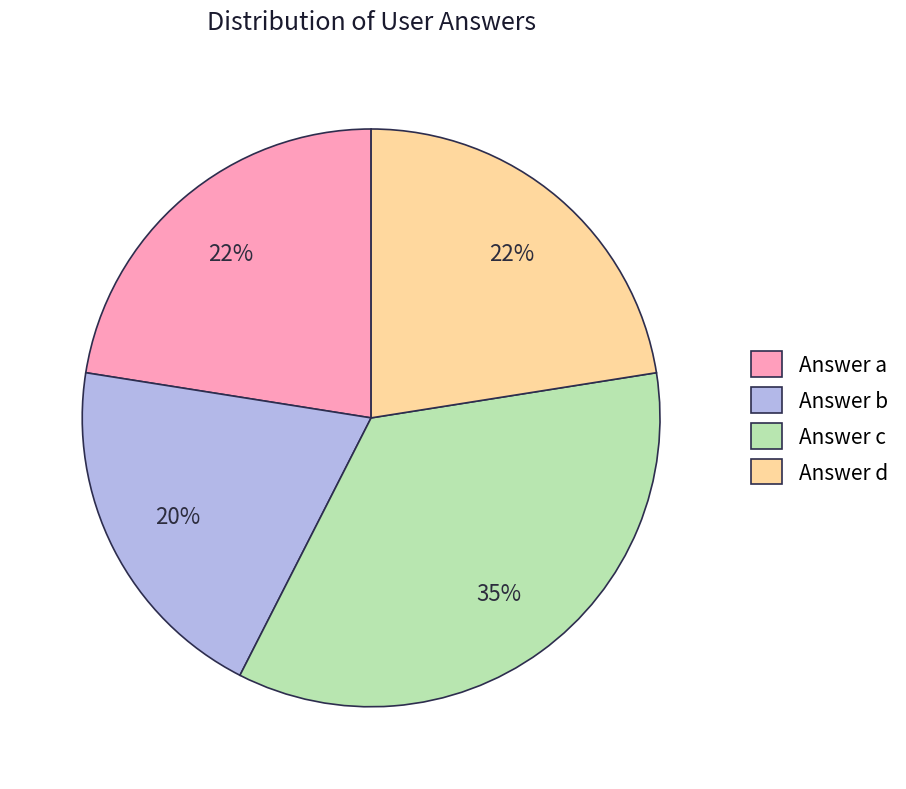

Approximately how many times larger is the value at Answer a compared to Answer d?

1.0